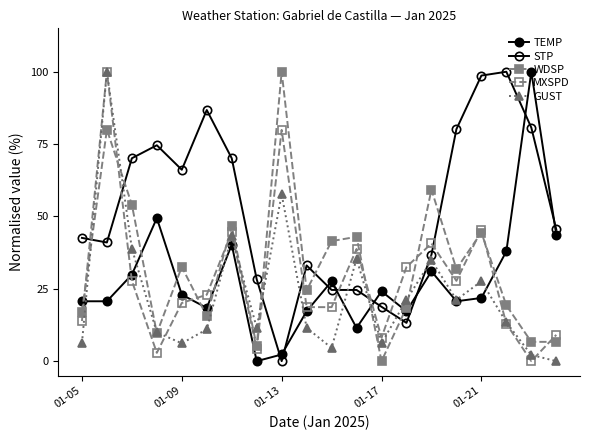

How many lines are shown in the chart?

5